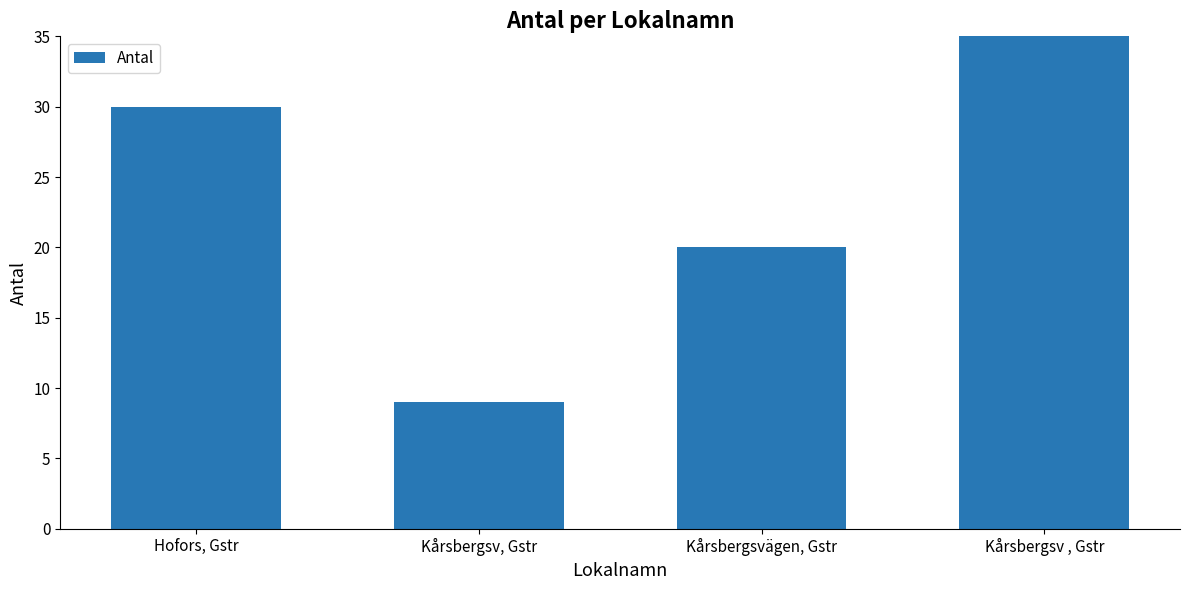

What position from the right is Hofors, Gstr?

4